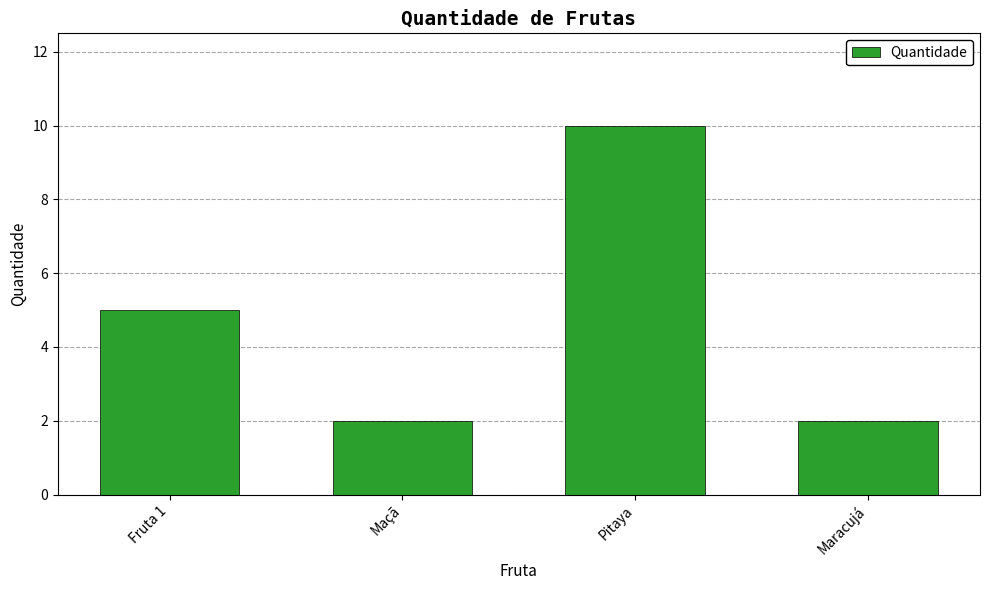

What is the approximate value at Pitaya?

10